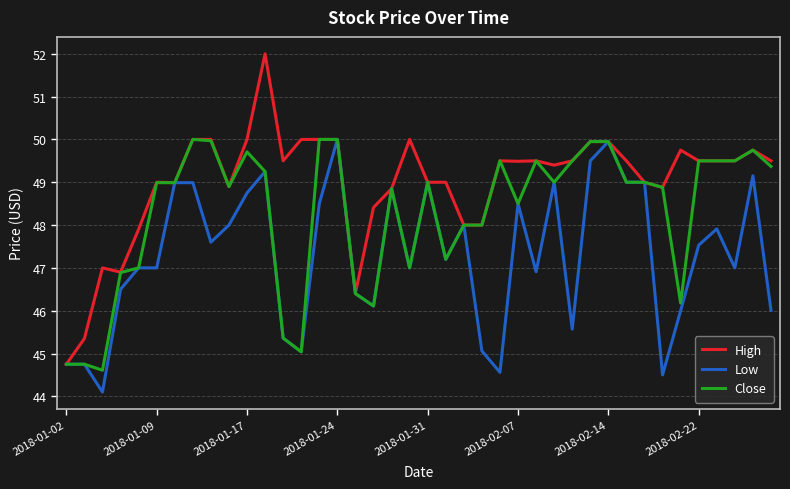

What is the greatest value displayed?

52.0